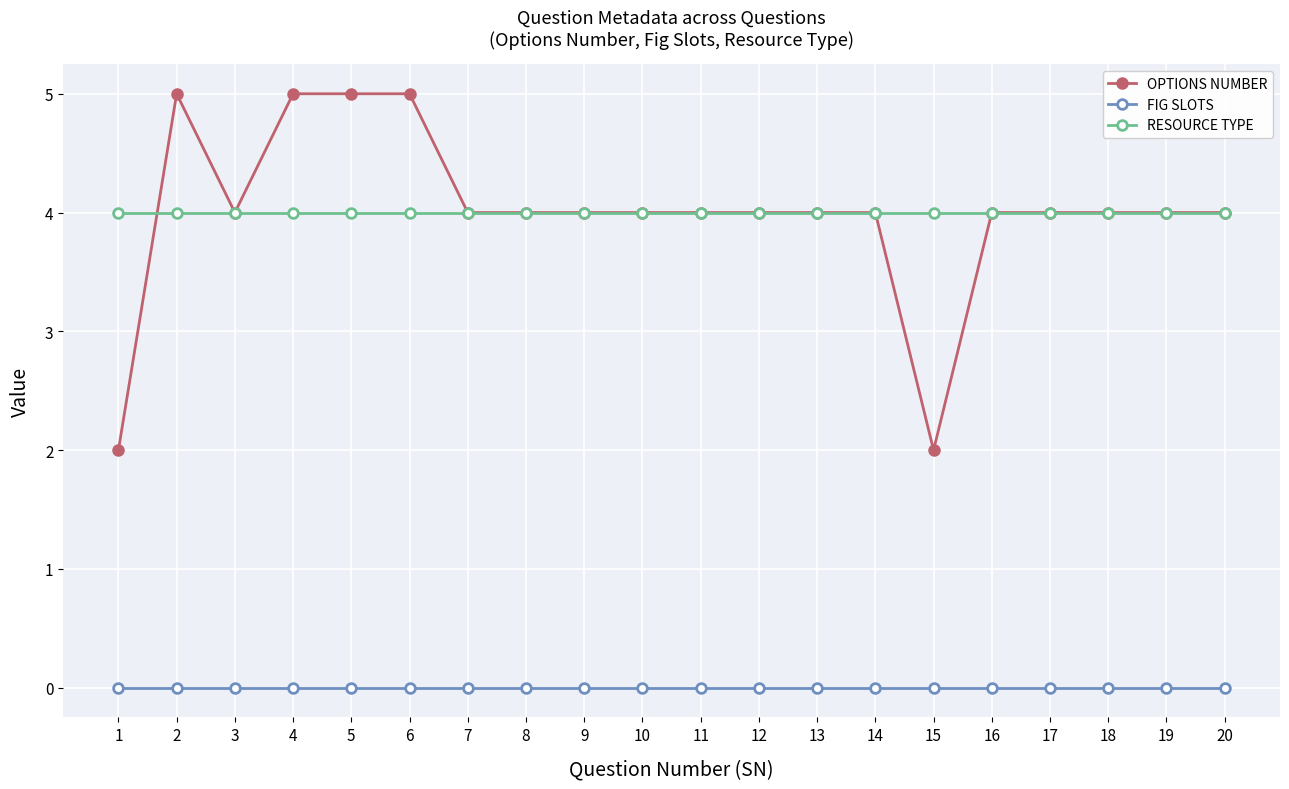

What is the highest value of the RESOURCE TYPE series?

4